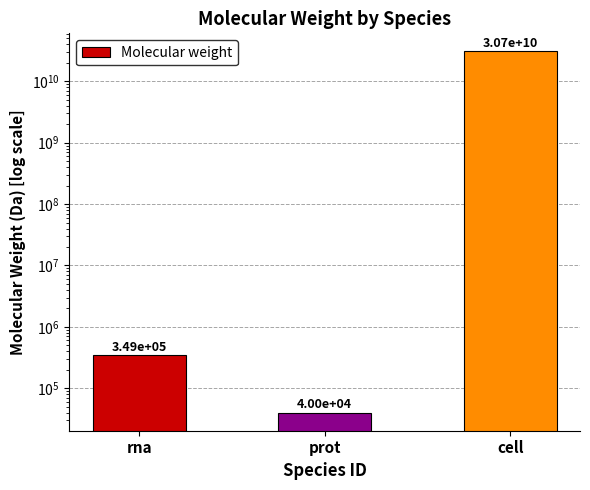

What is the greatest value displayed?

30712200000.0